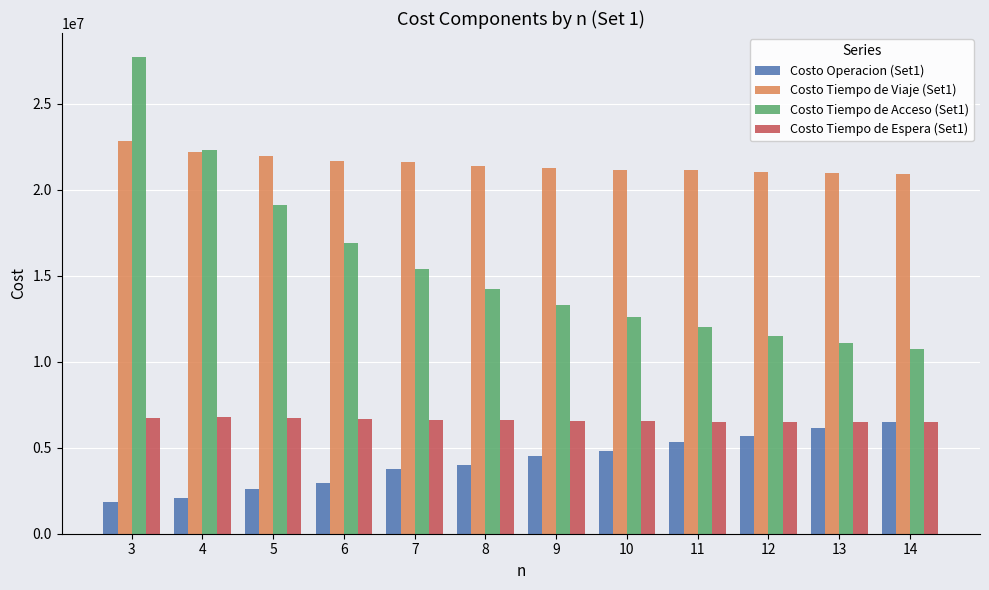

What is the difference between the highest and lowest values at 12?

15358036.6